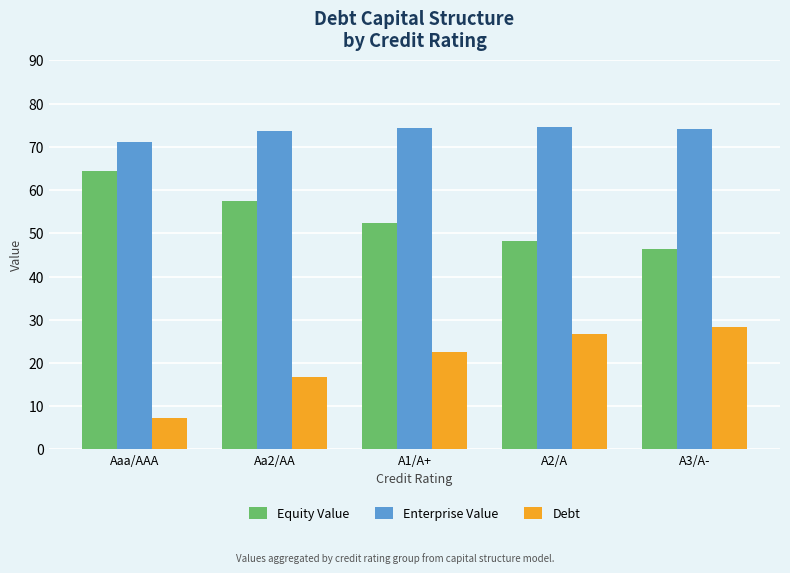

At how many categories does at least one series exceed 25?

5